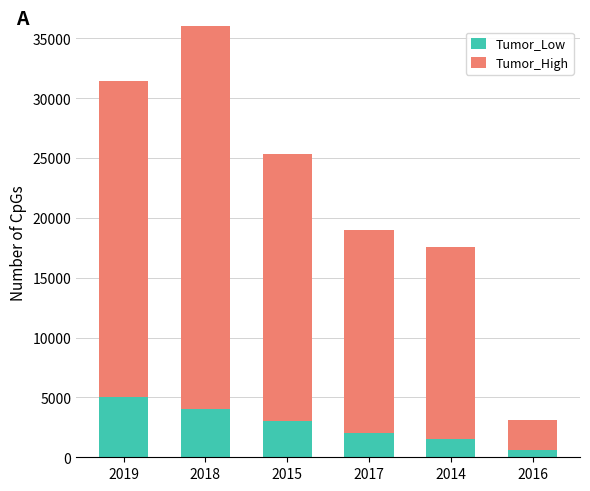

Which label corresponds to the largest value in the chart?

2018